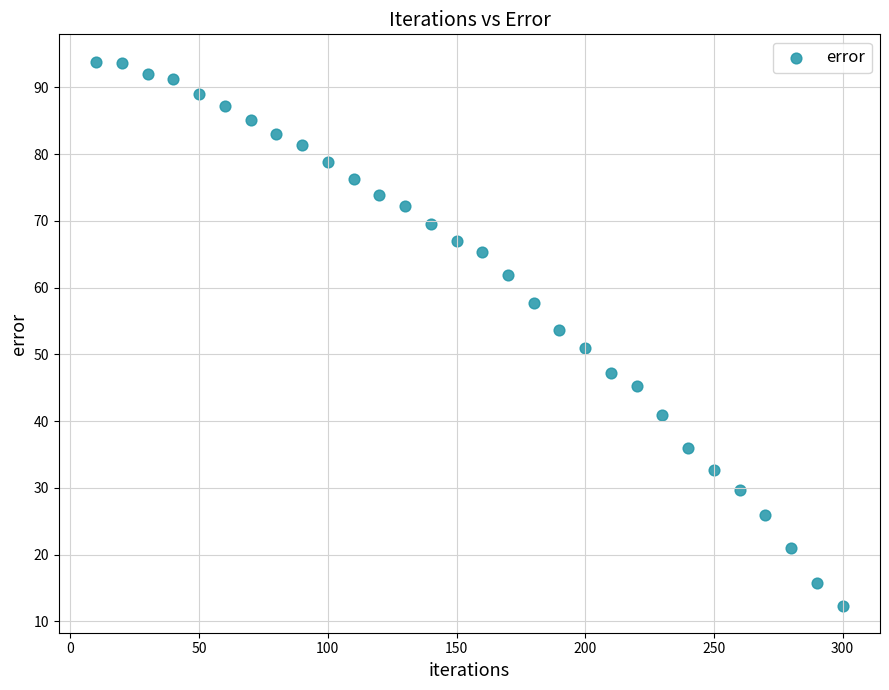

What is the range of Y values (max minus min)?

81.5